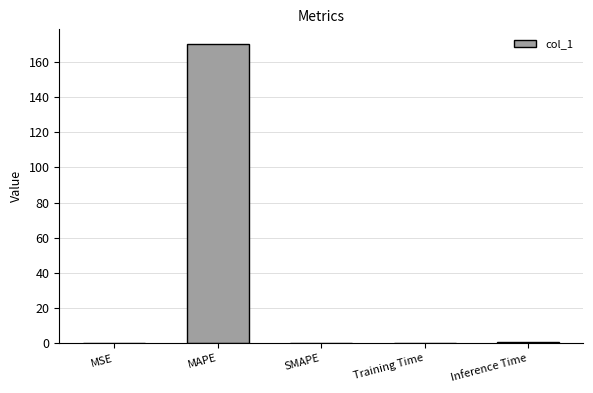

Which label corresponds to the largest value in the chart?

MAPE